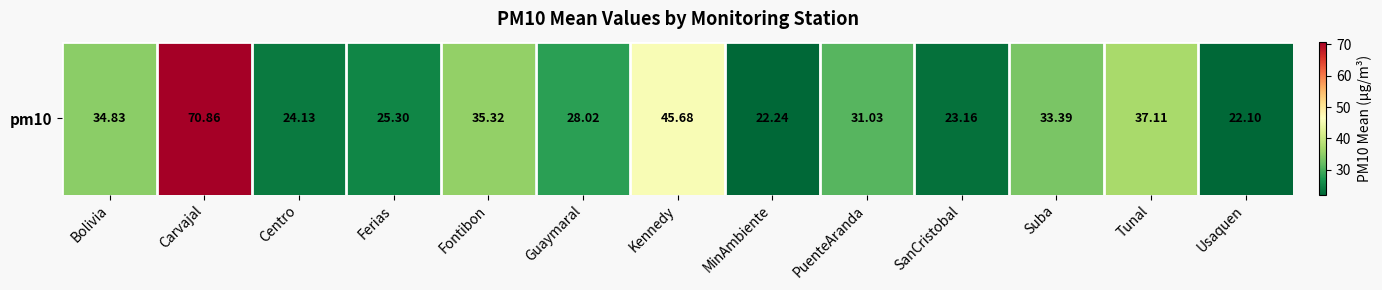

What is the greatest value displayed?

70.9